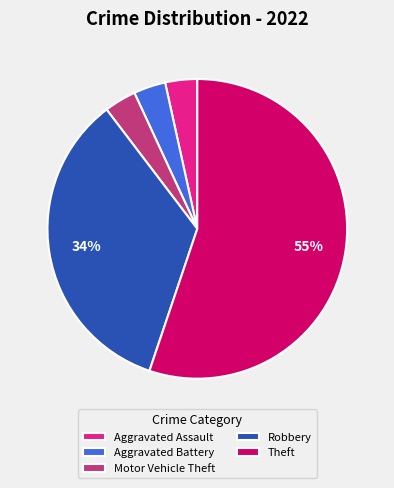

To the nearest percent, what is the average slice percentage?

20%